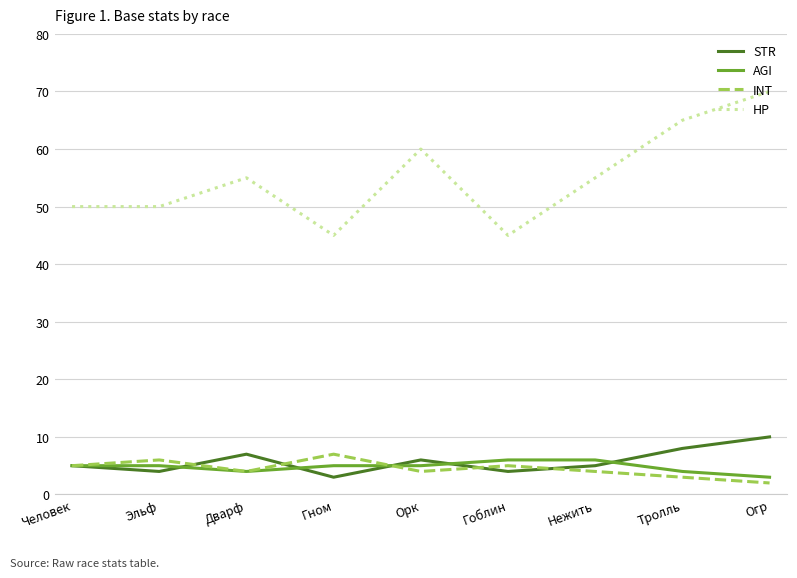

What is the difference between the highest and lowest values at Гоблин?

41